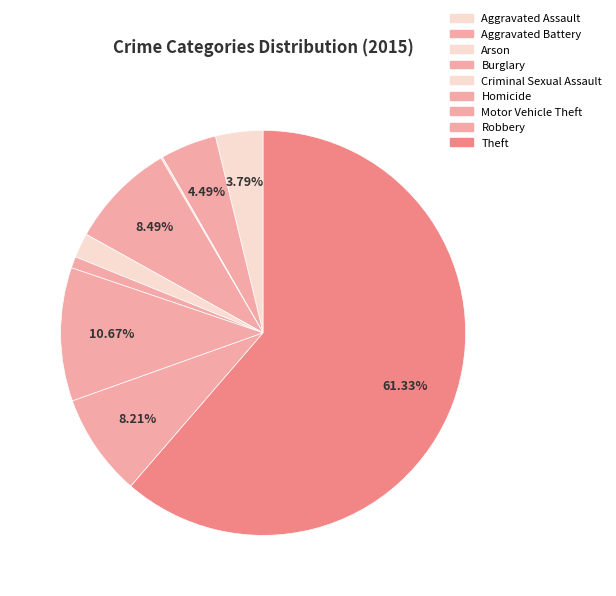

Which slice is the largest?

Theft